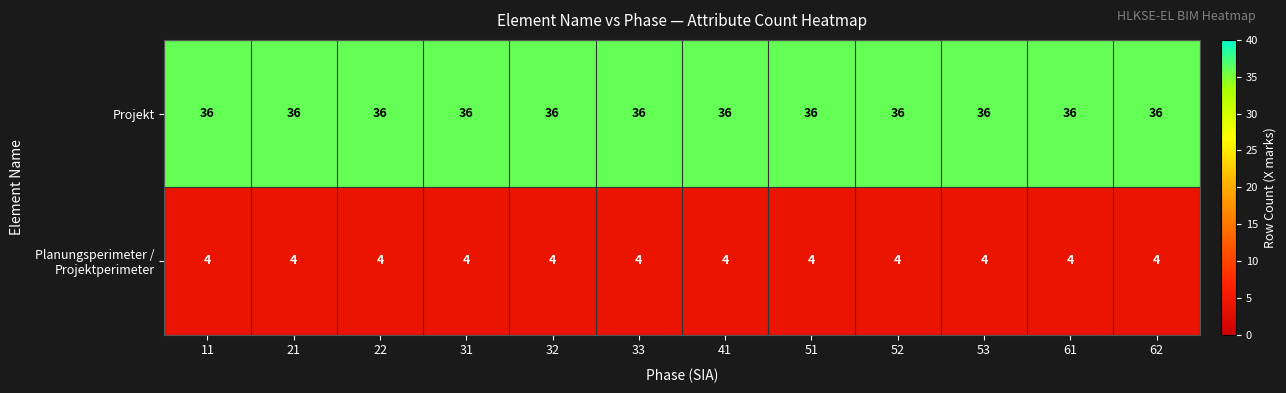

The Projekt series shows 19 at 41. True or false?

False